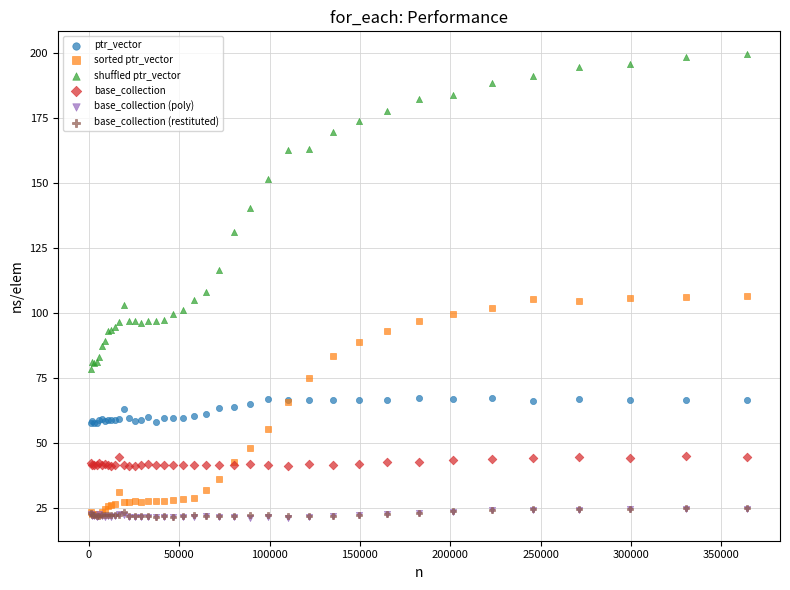

Which series has the widest spread of Y values?

shuffled ptr_vector